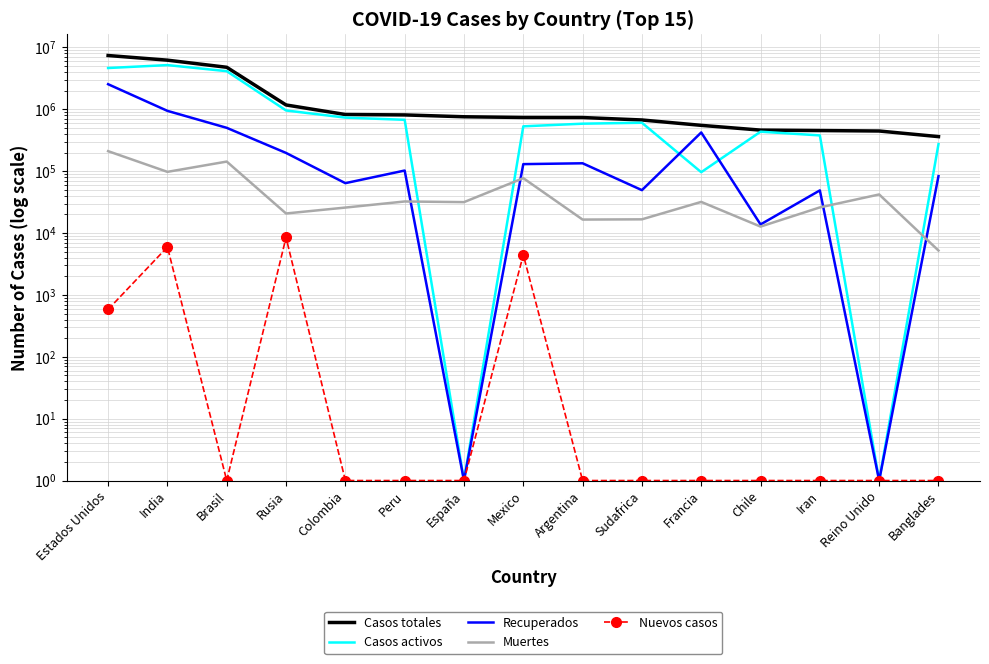

Count the number of categories in the chart.

15